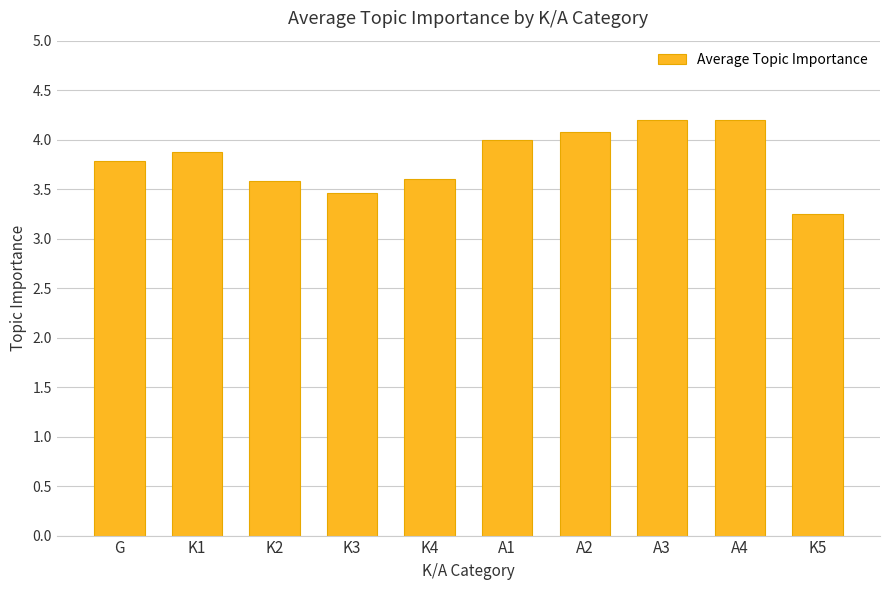

Does the chart contain stacked bars?

No